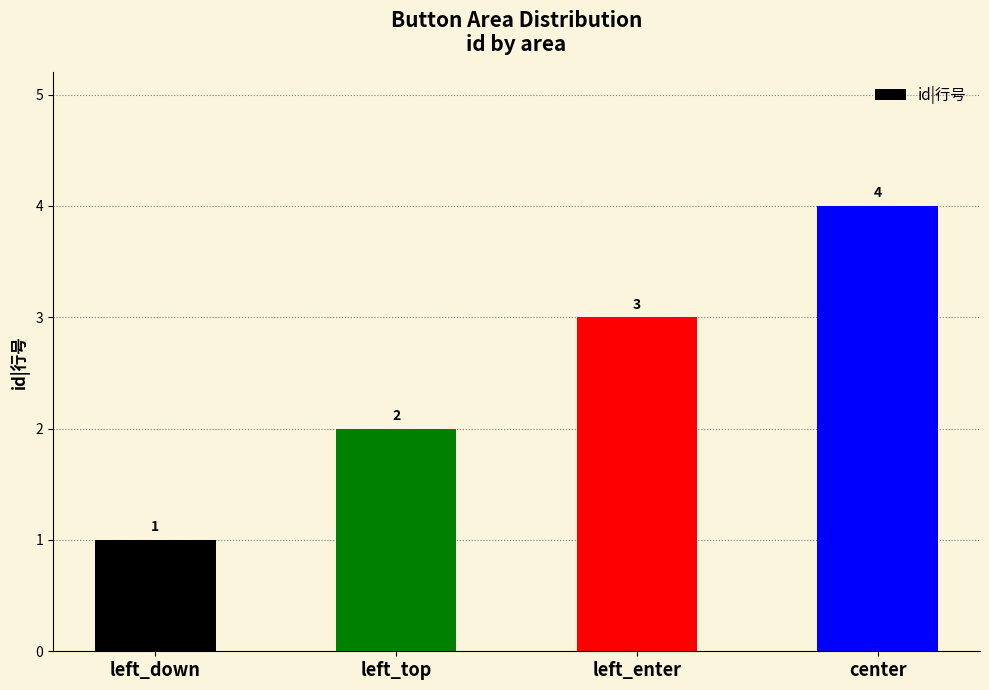

What is the smallest value displayed?

1